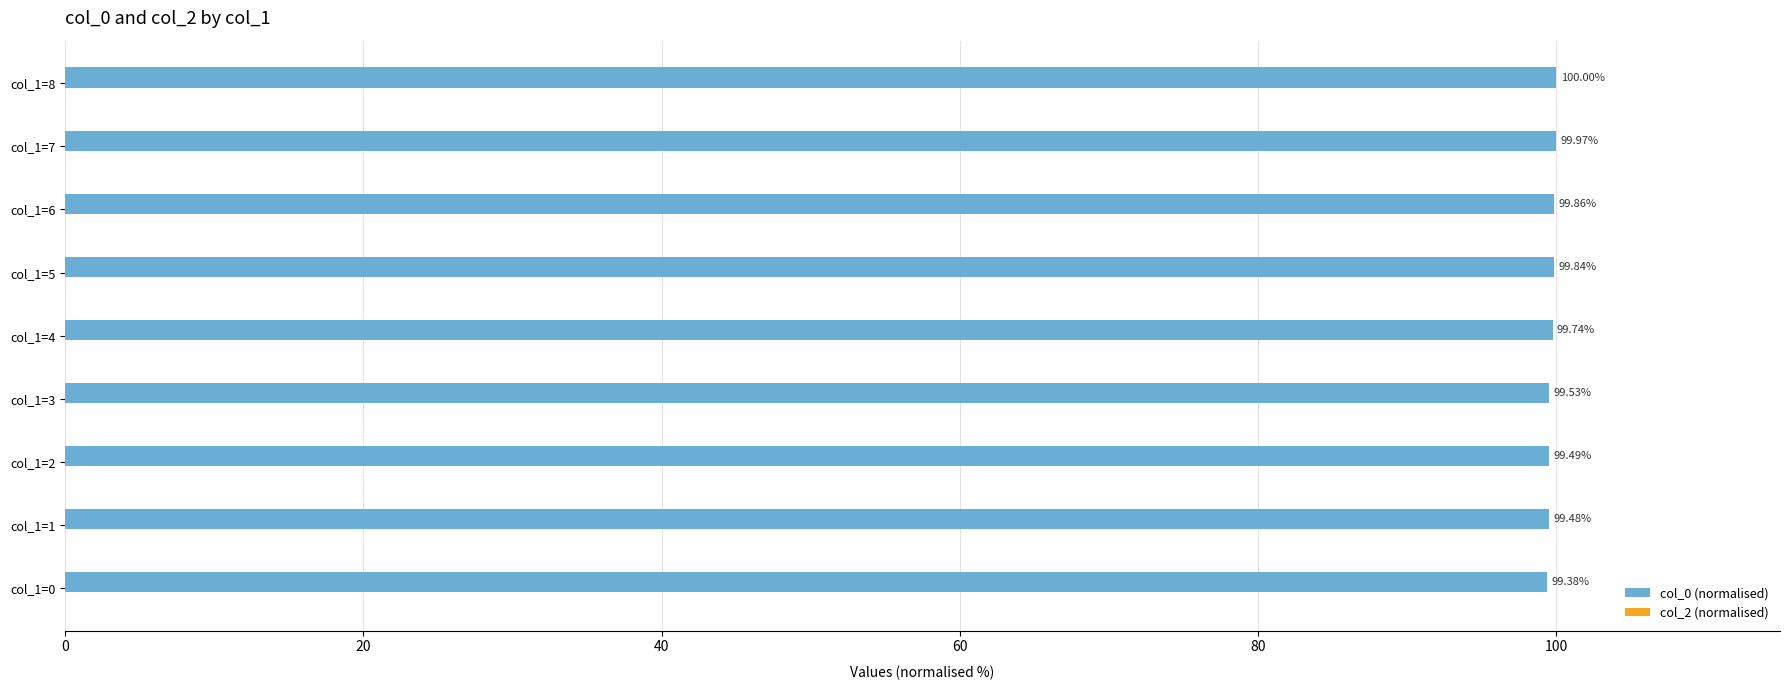

Approximately how many times larger is the value at col_1=8 compared to col_1=6?

1.0